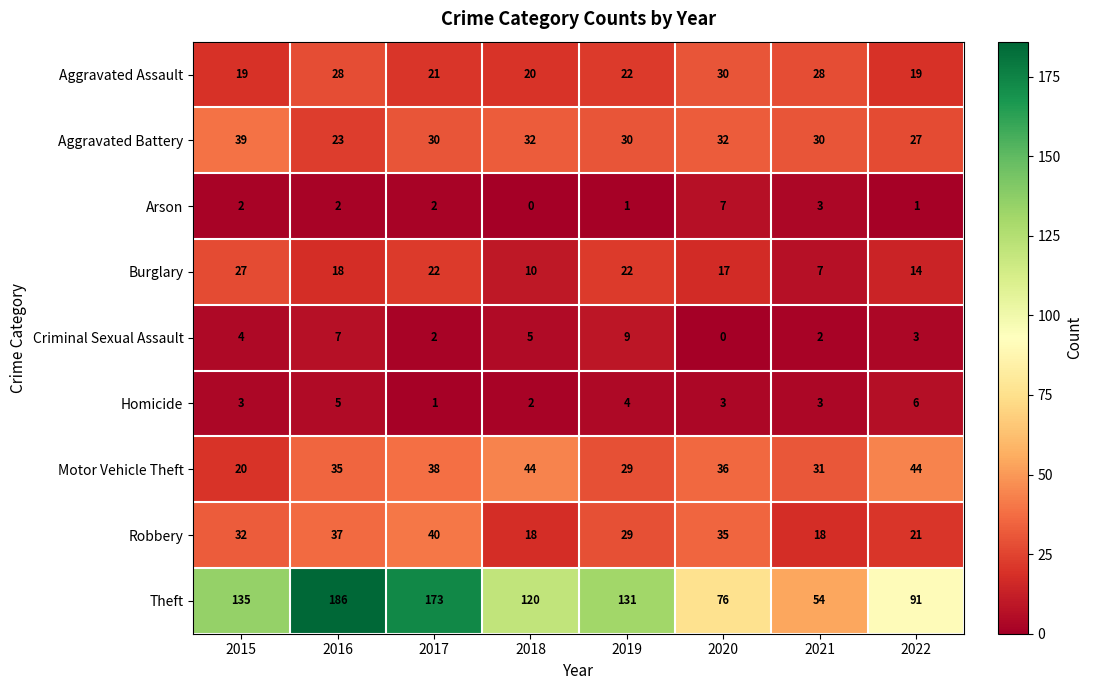

What is the greatest value displayed?

186